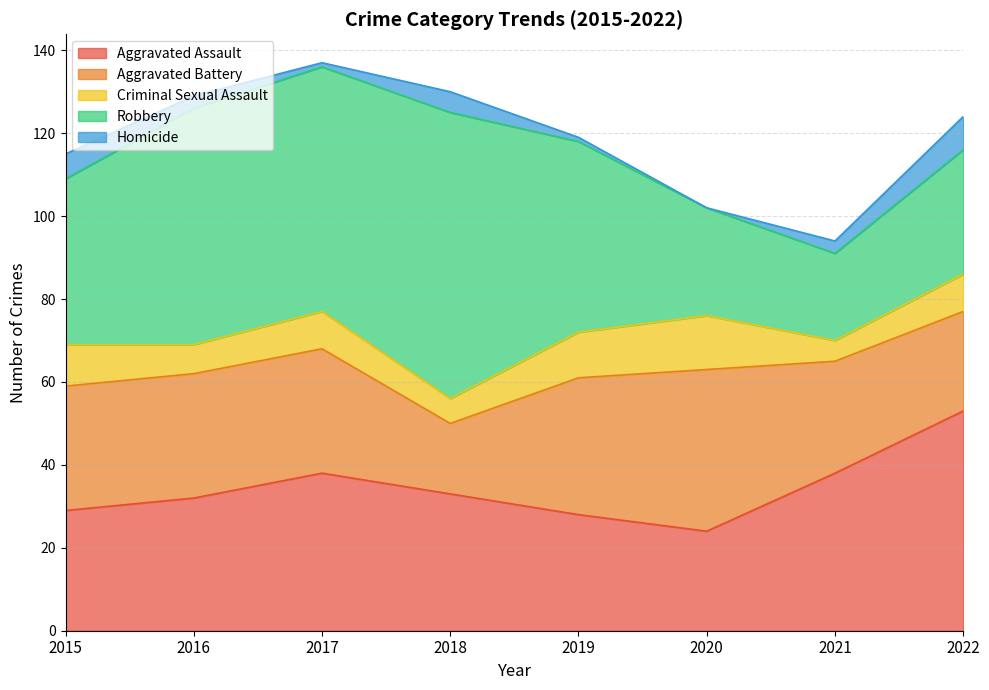

What is the difference between the maximum and minimum values in the Criminal Sexual Assault series?

8